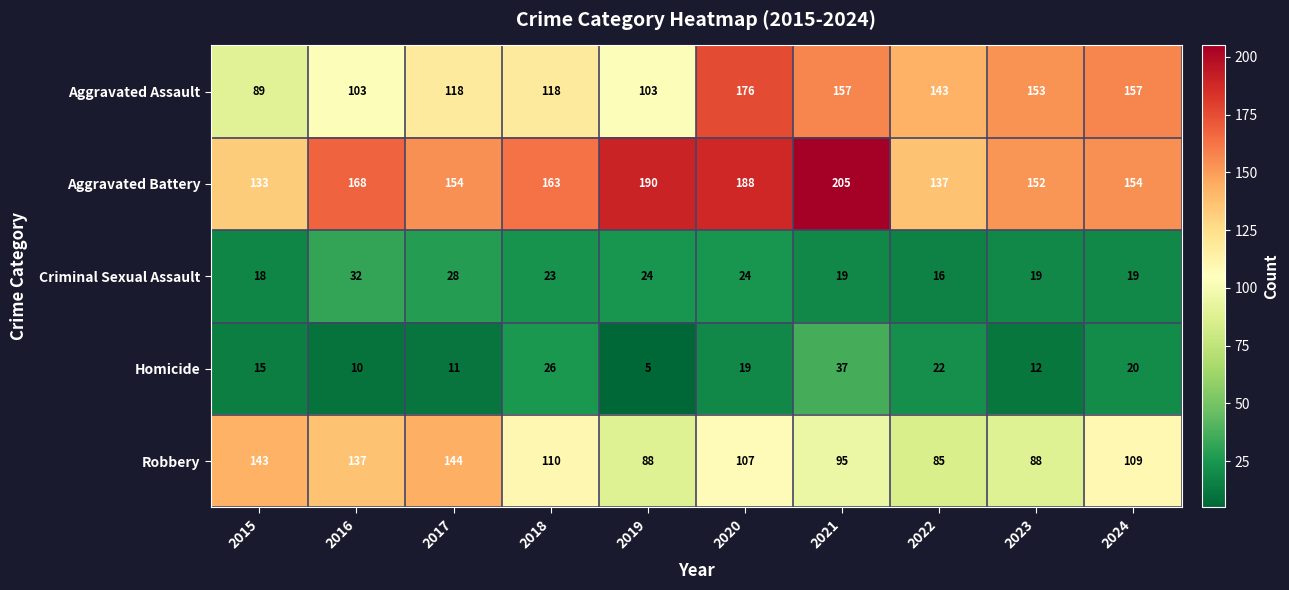

At how many categories does at least one series exceed 21?

10